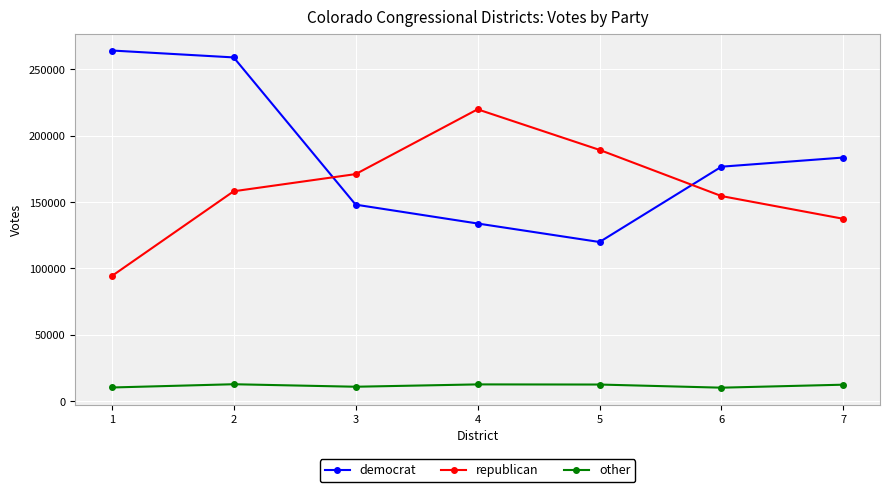

The value of republican at 3 is 86144. True or false?

False